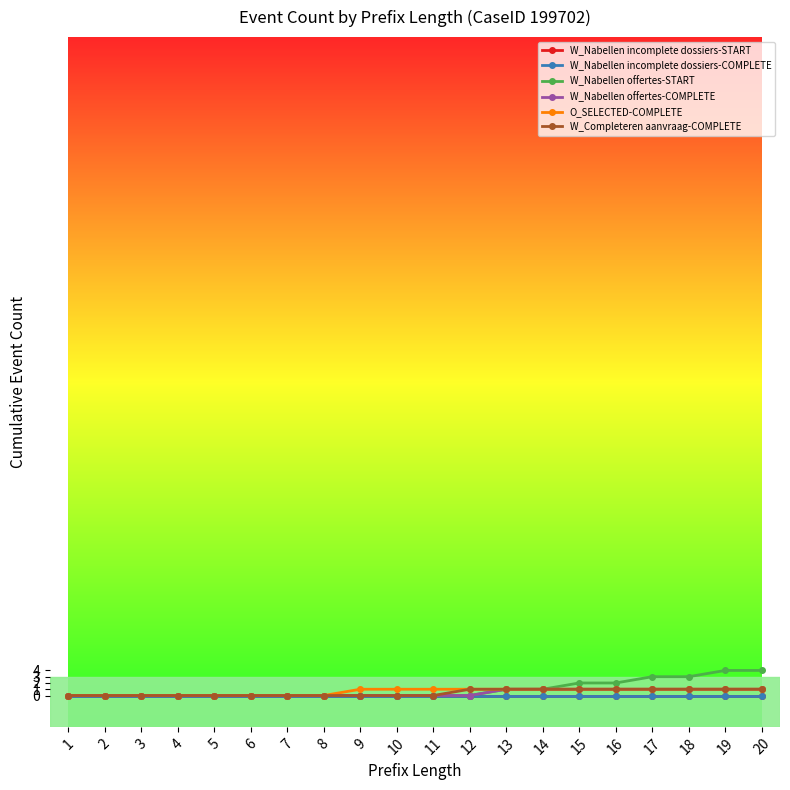

Is this an area chart (filled region under the line)?

No